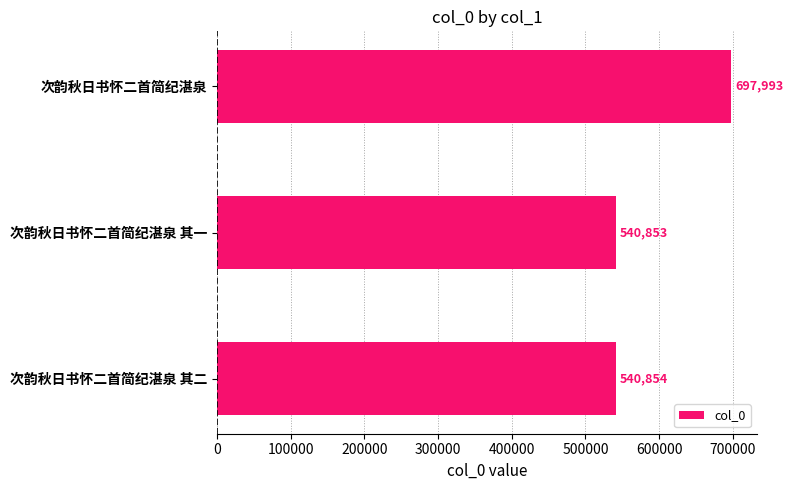

What is the change in value from 次韵秋日书怀二首简纪湛泉 其一 to 次韵秋日书怀二首简纪湛泉 其二?

+1